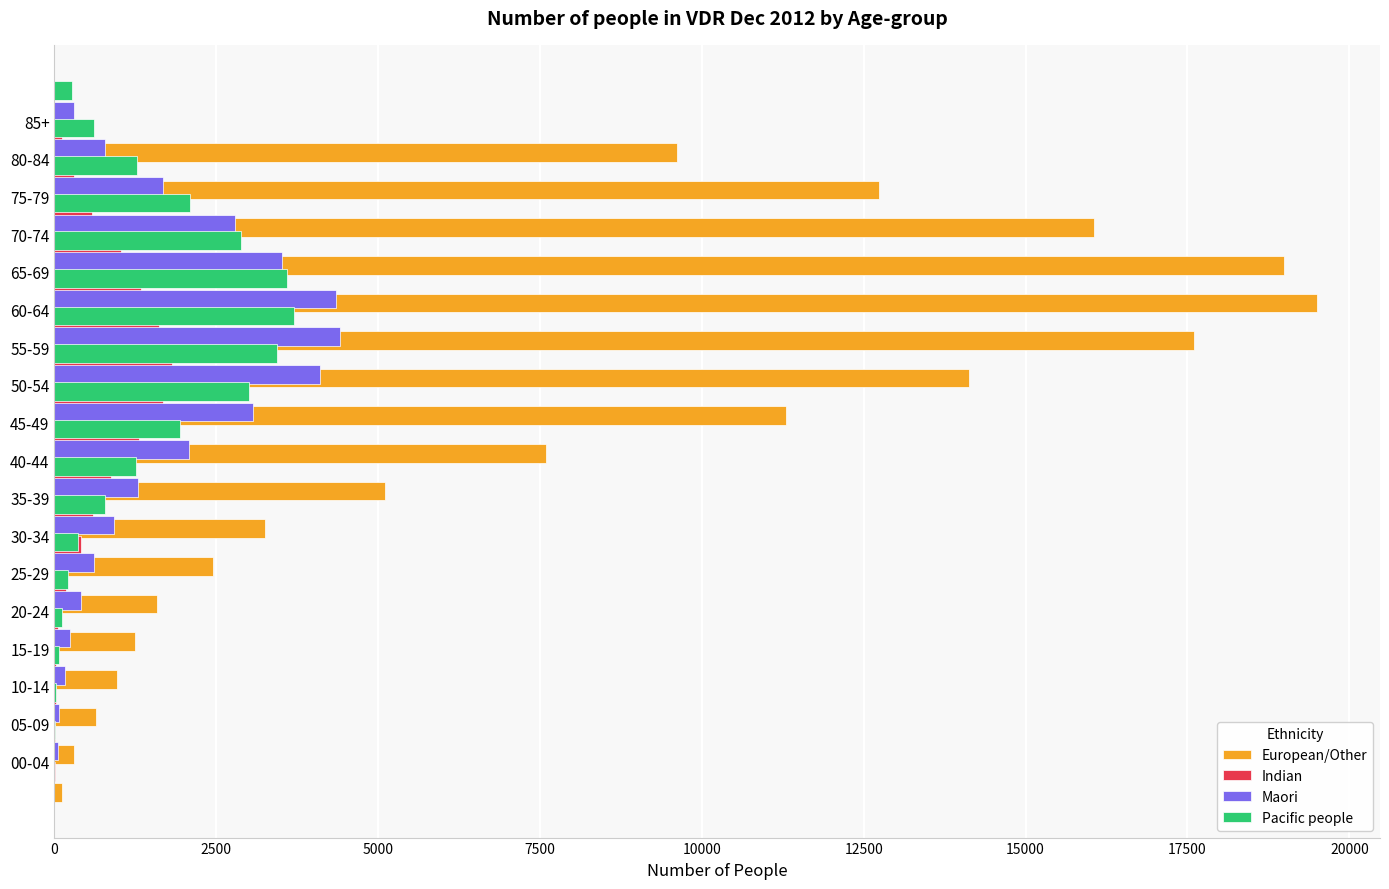

The Maori series shows 68 at 05-09. True or false?

True